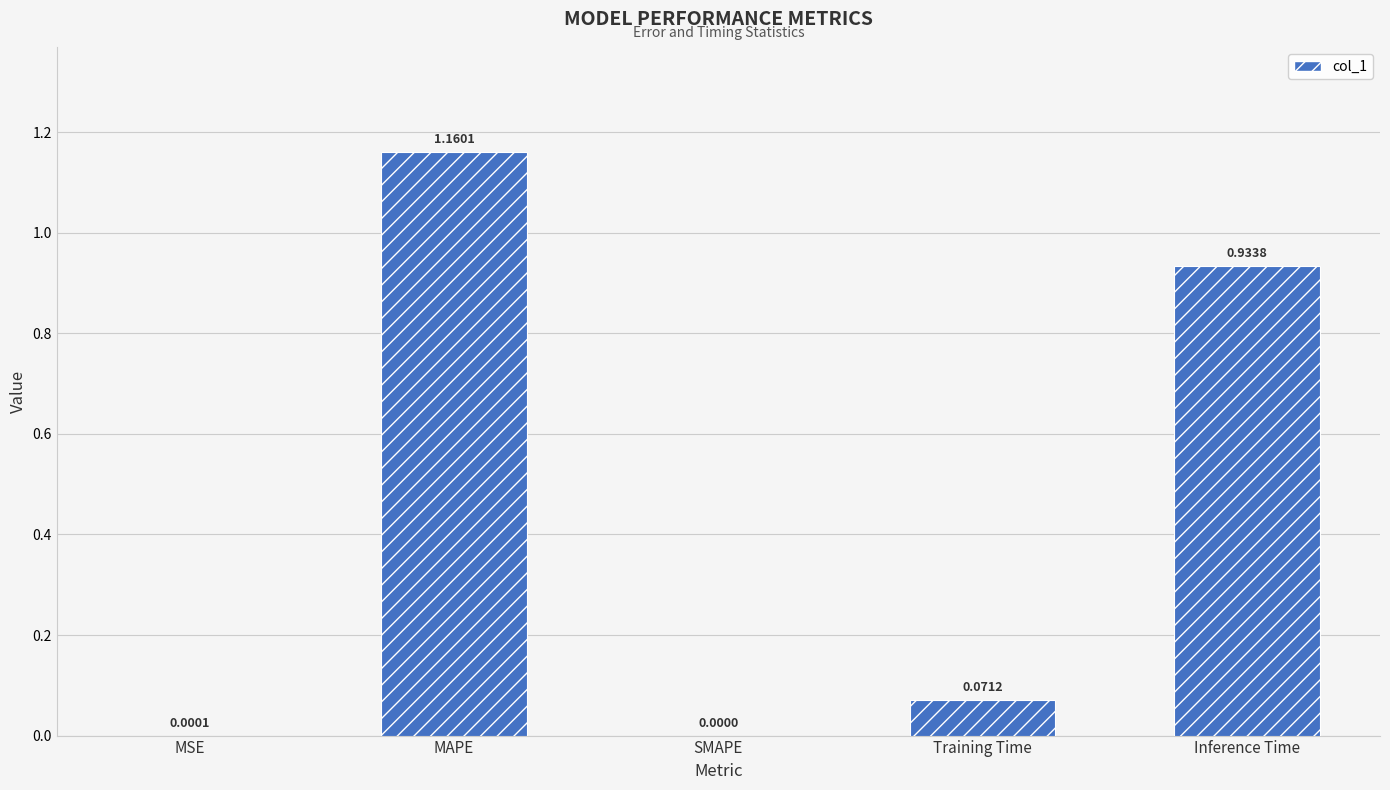

How many series are shown in this chart?

1